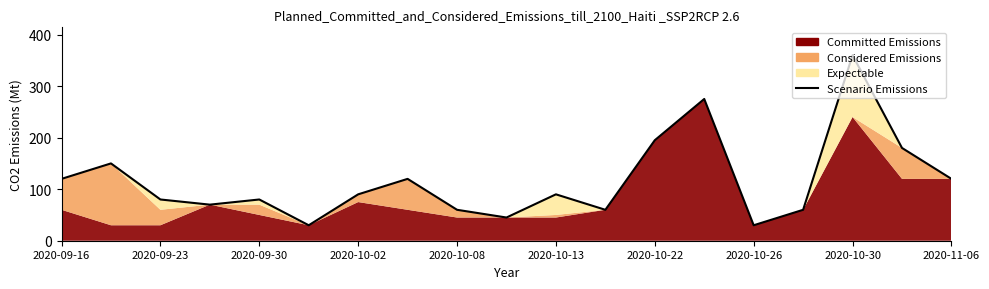

How many lines are shown in the chart?

1